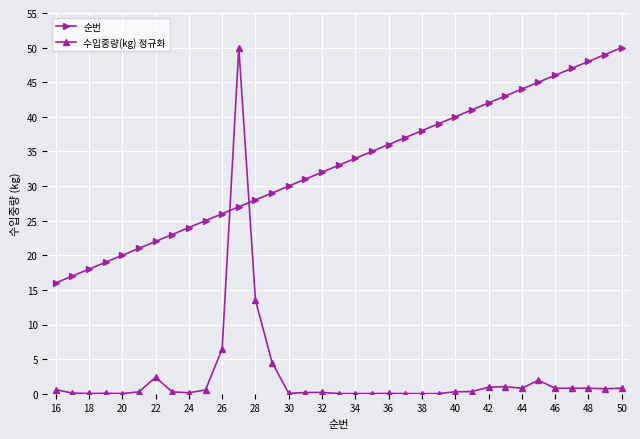

Which series ends up on top after the final intersection of 수입중량(kg) 정규화 and 순번?

순번